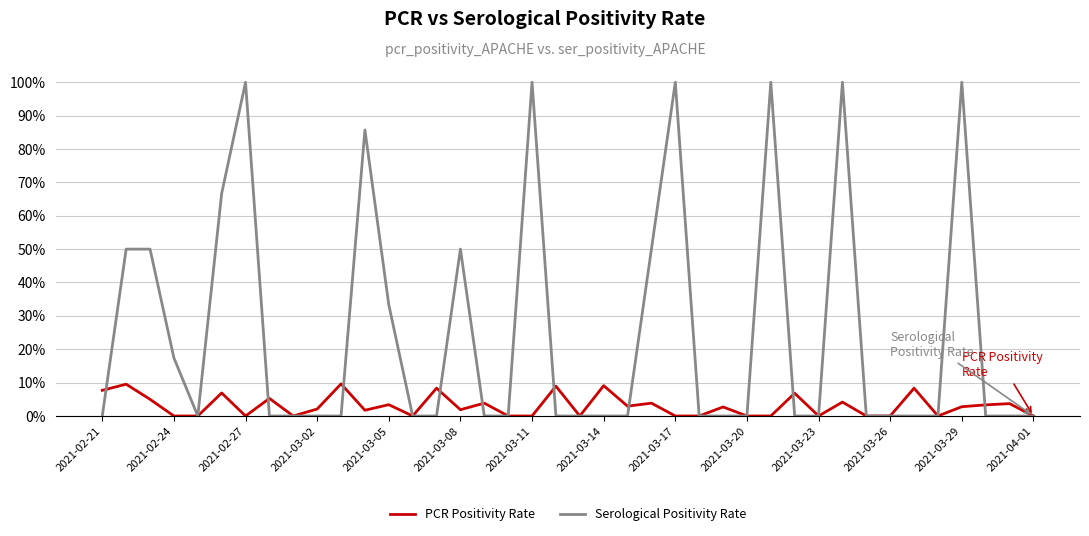

What are all the series names shown in the legend?

PCR Positivity Rate, Serological Positivity Rate